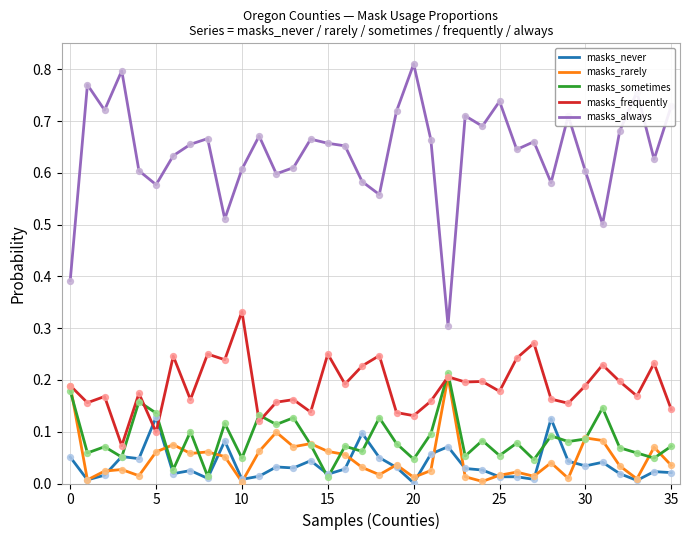

Which series has the largest range (max minus min)?

masks_always